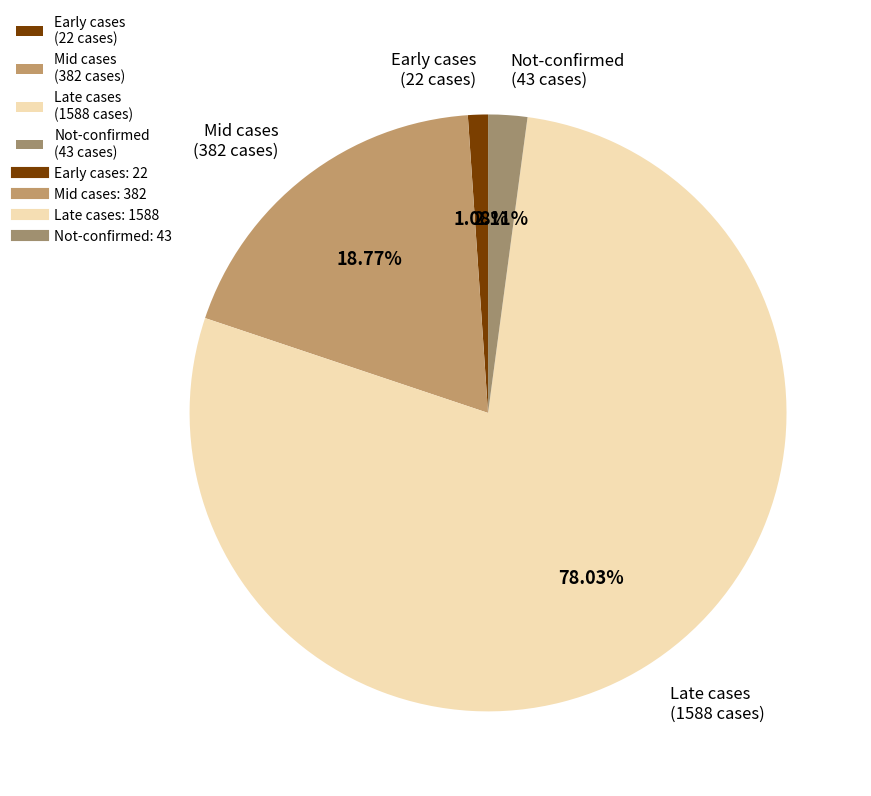

Do Not-confirmed (43 cases) and Late cases (1588 cases) together represent more than half of the pie?

Yes